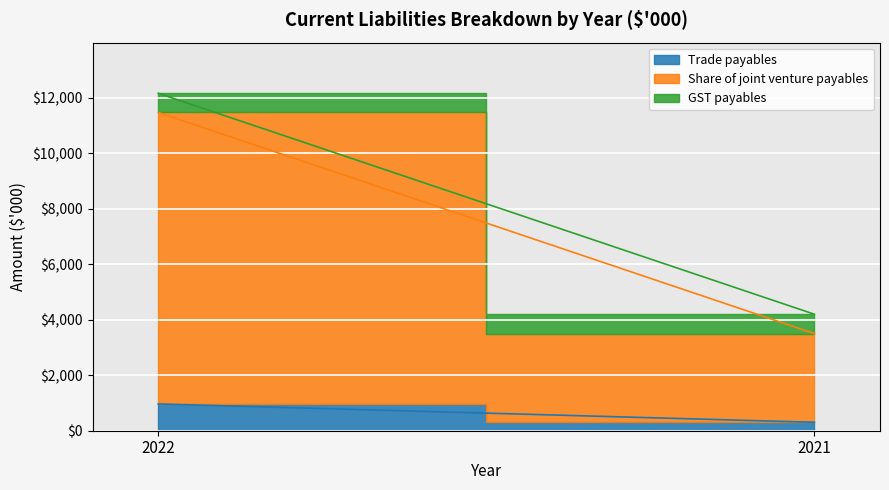

Reading left to right, what are all the values shown in this chart?

Trade payables: 2022=964	2021=304
Share of joint venture payables: 2022=10505	2021=3196
GST payables: 2022=691	2021=698